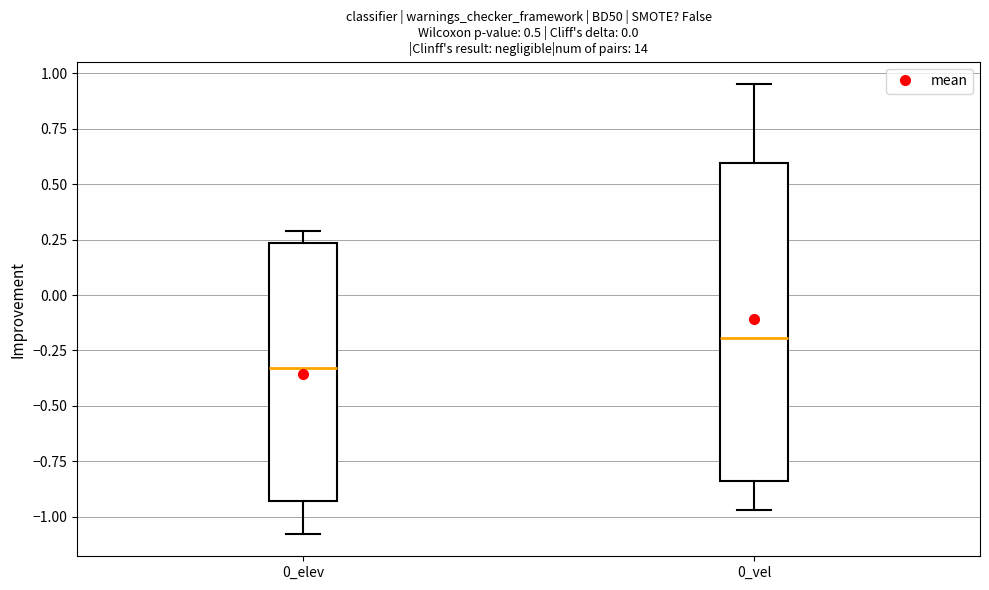

Which box has the lowest median line?

0_elev